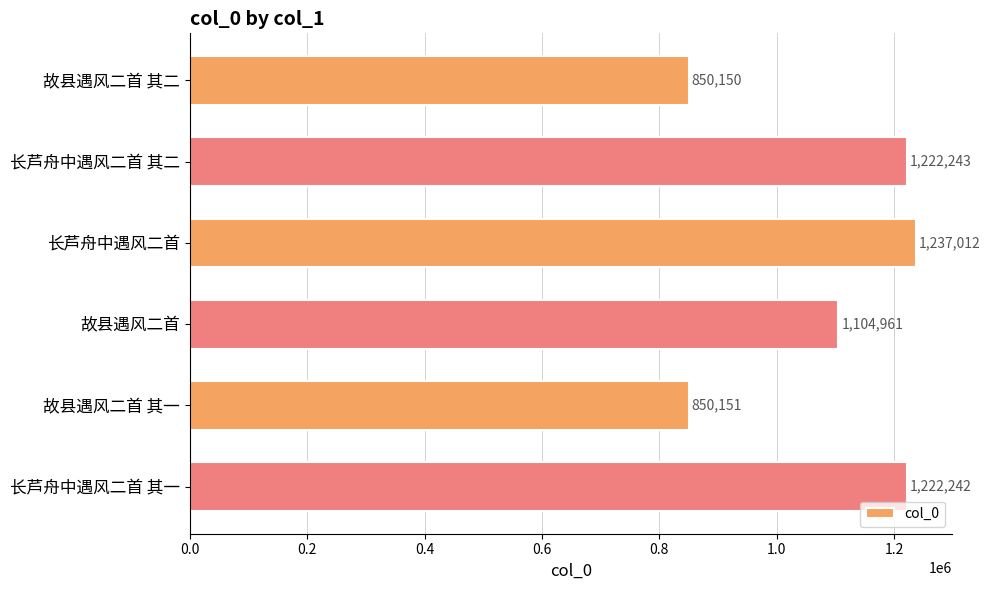

Reading top to bottom, transcribe all the data shown in this chart.

850150	1222243	1237012	1104961	850151	1222242